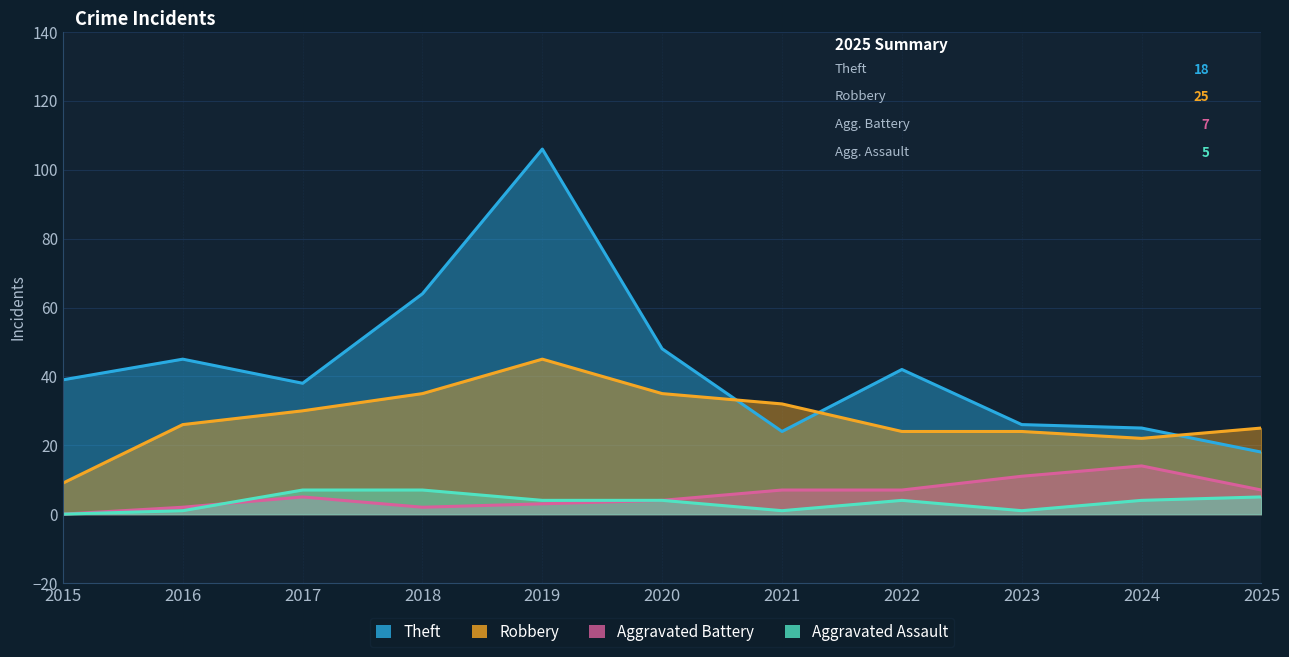

Where is Aggravated Battery nearest to the value 7?

2021